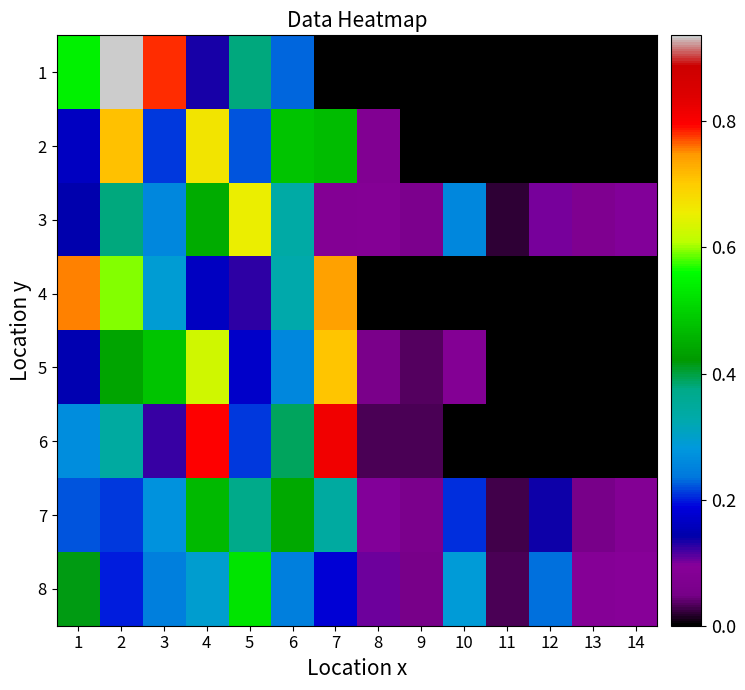

Which series has the widest spread of values?

1